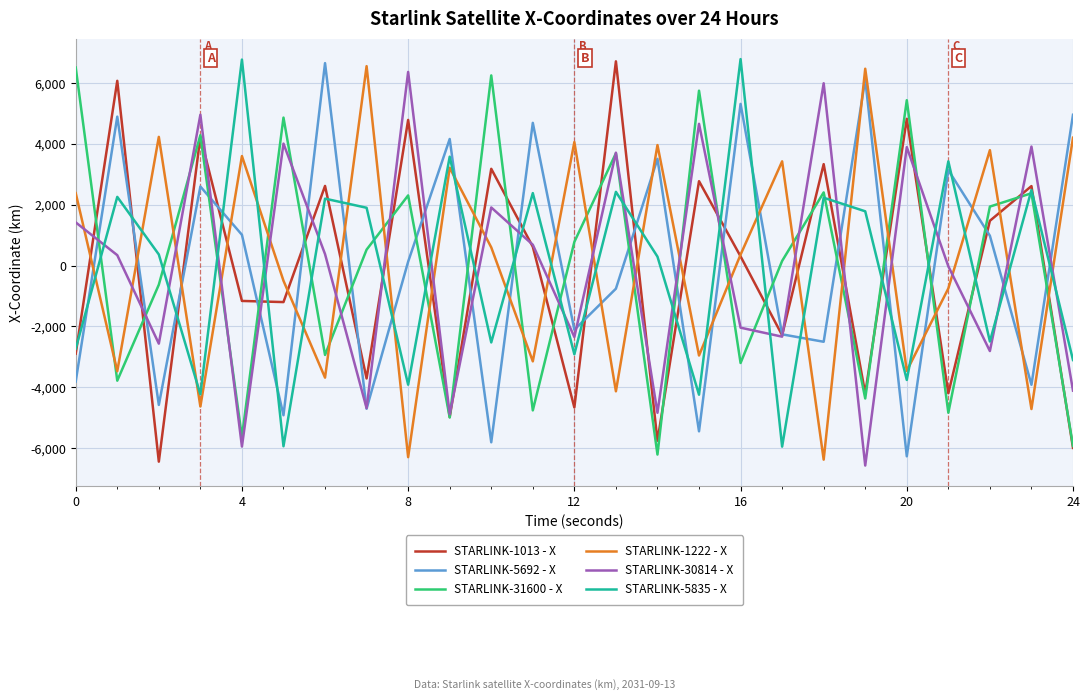

Which series ends up on top after the final intersection of STARLINK-31600 - X and STARLINK-5692 - X?

STARLINK-5692 - X